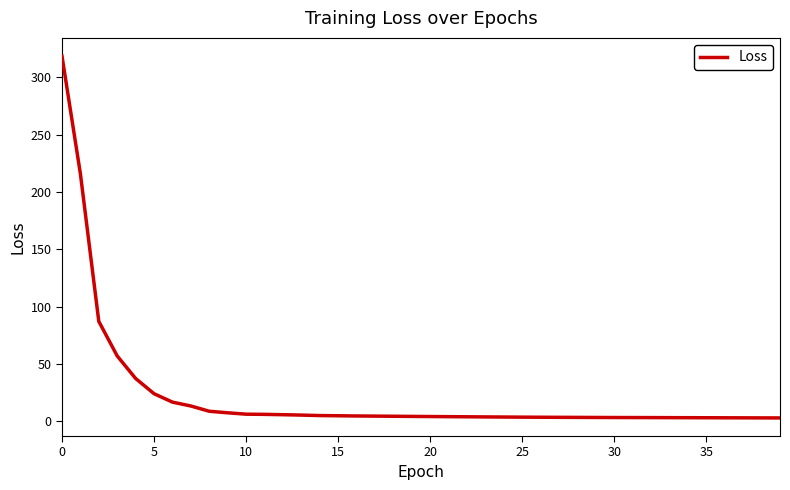

What is the maximum value shown in the chart?

318.6